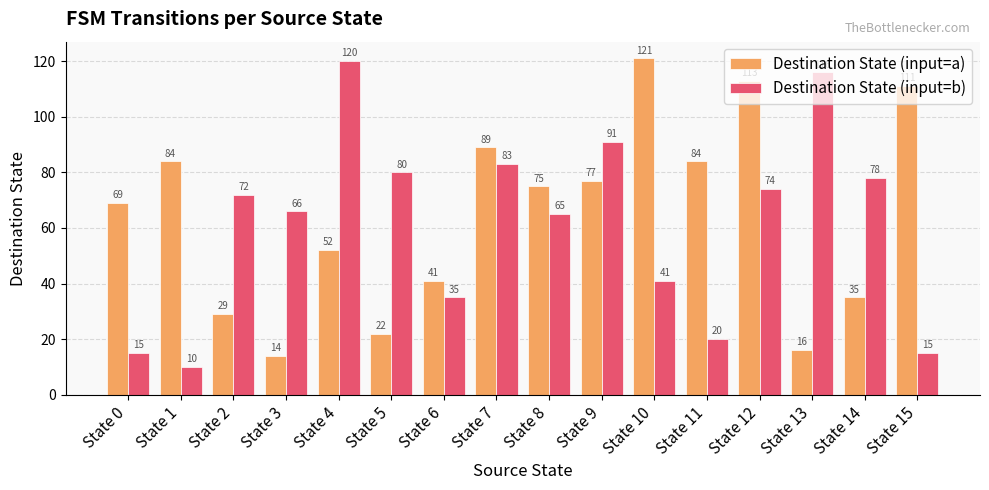

Is it true that Destination State (input=b) equals 20 at State 11?

True